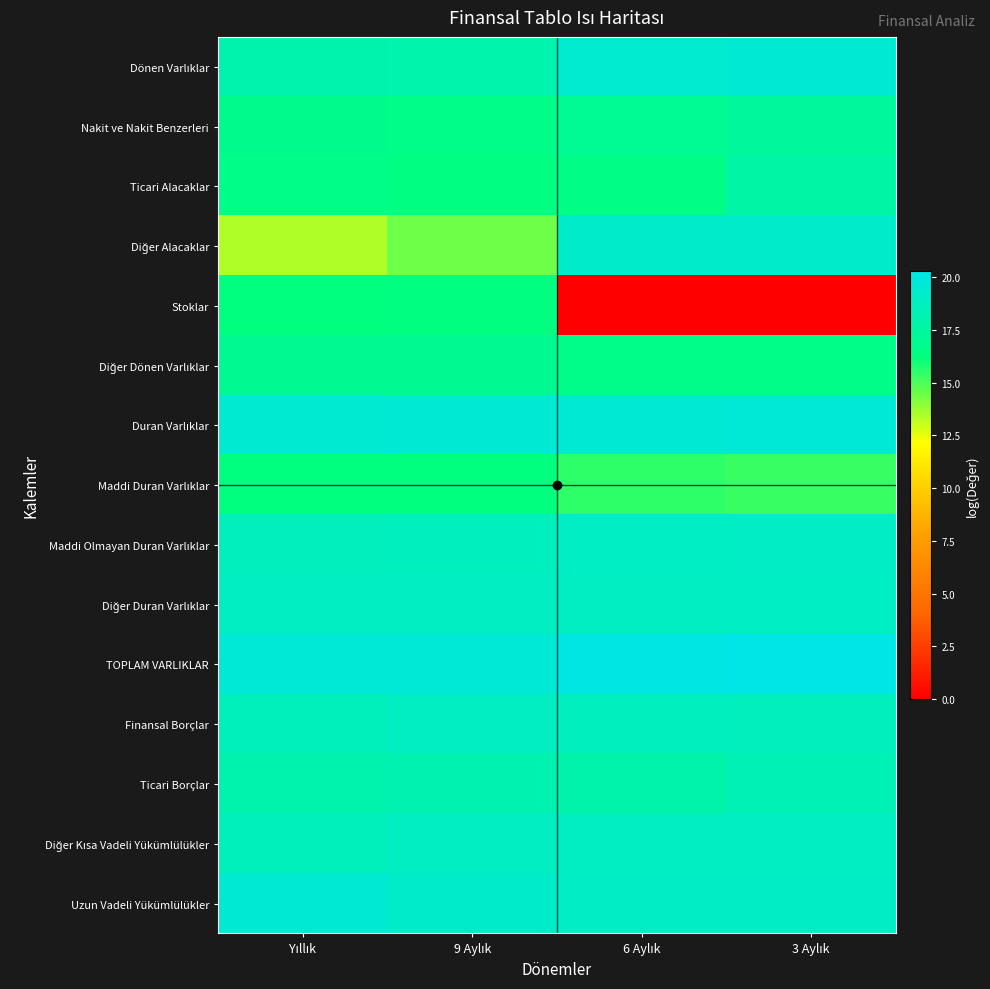

Which series has the largest total across all categories?

TOPLAM VARLIKLAR